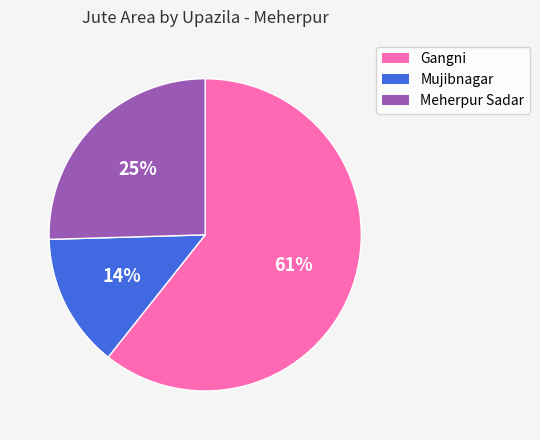

To the nearest percent, what is the difference between the Gangni and Mujibnagar slice percentages?

47%